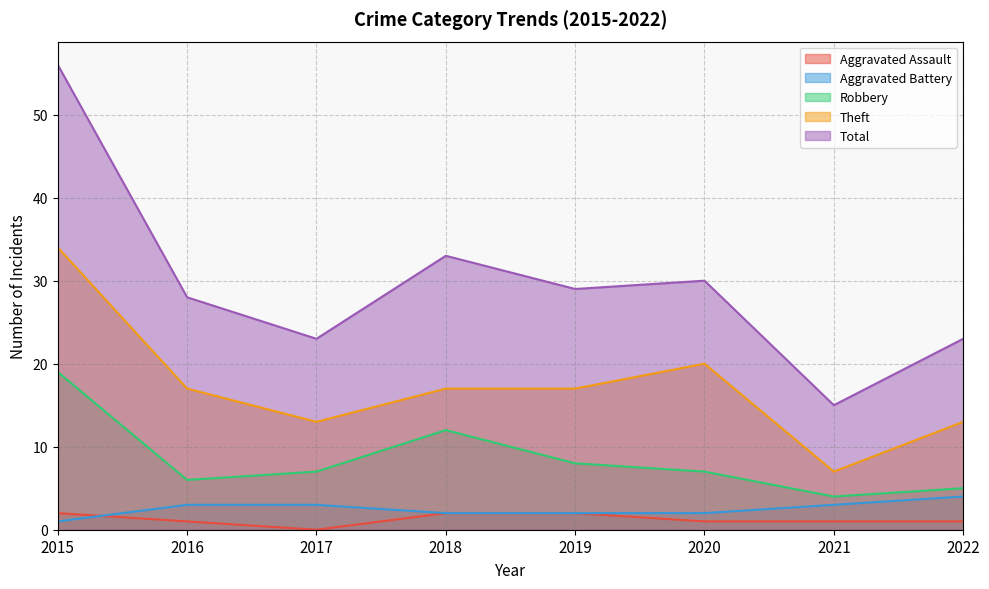

Which category has the highest value in the Aggravated Assault series?

2015